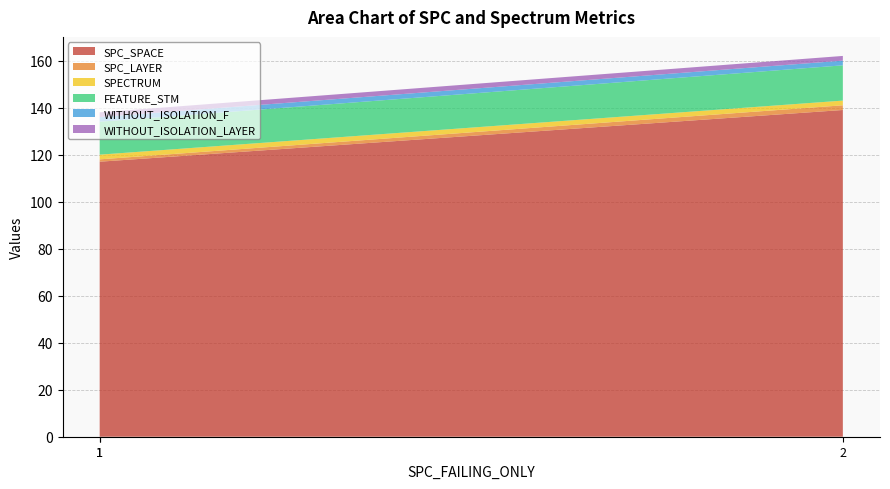

Rank the series by their maximum value, from highest to lowest.

SPC_SPACE, FEATURE_STM, SPECTRUM, SPC_LAYER, WITHOUT_ISOLATION_F, WITHOUT_ISOLATION_LAYER